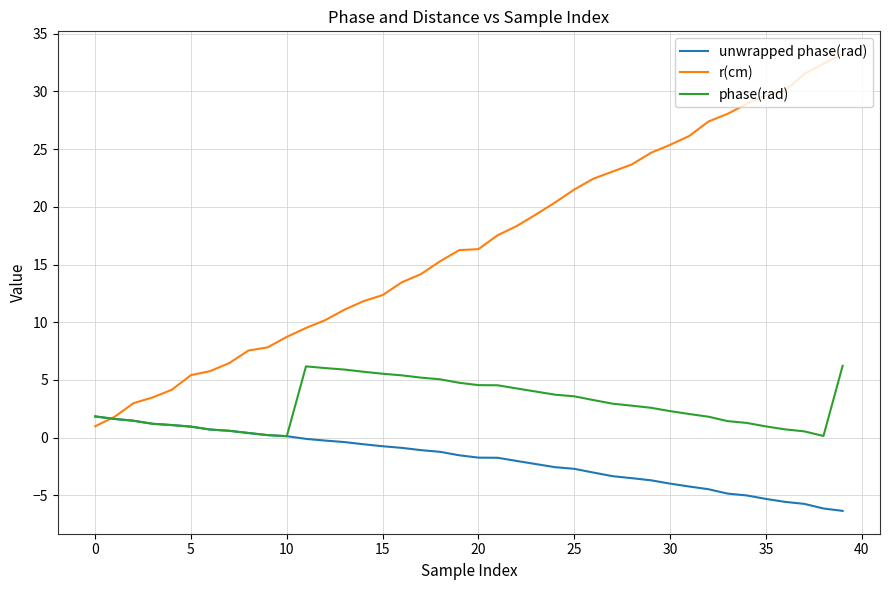

Rank the series by their maximum value, from lowest to highest.

unwrapped phase(rad), phase(rad), r(cm)